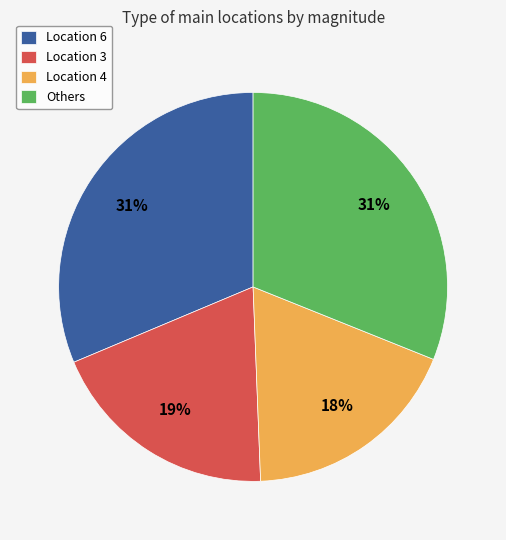

To the nearest percent, what is the difference between the largest and smallest slice percentages?

13%